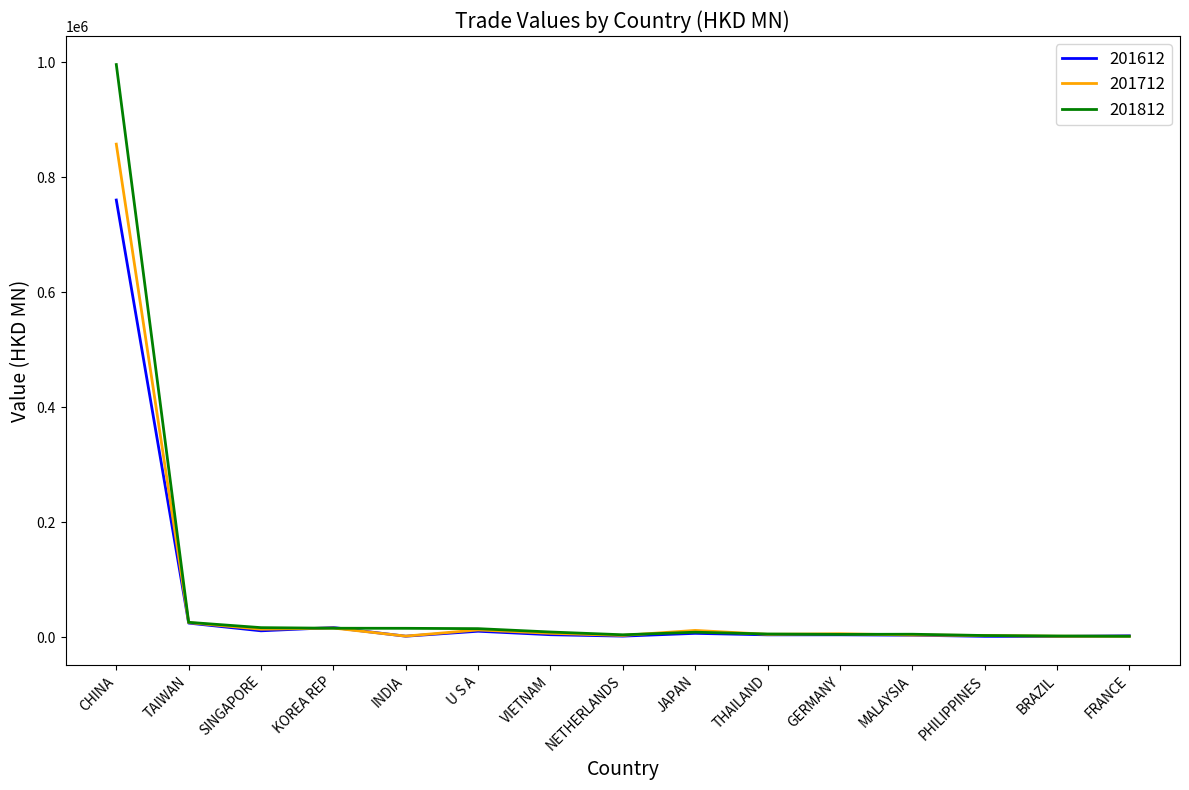

Is it true that 201812 equals 16828.4 at SINGAPORE?

True